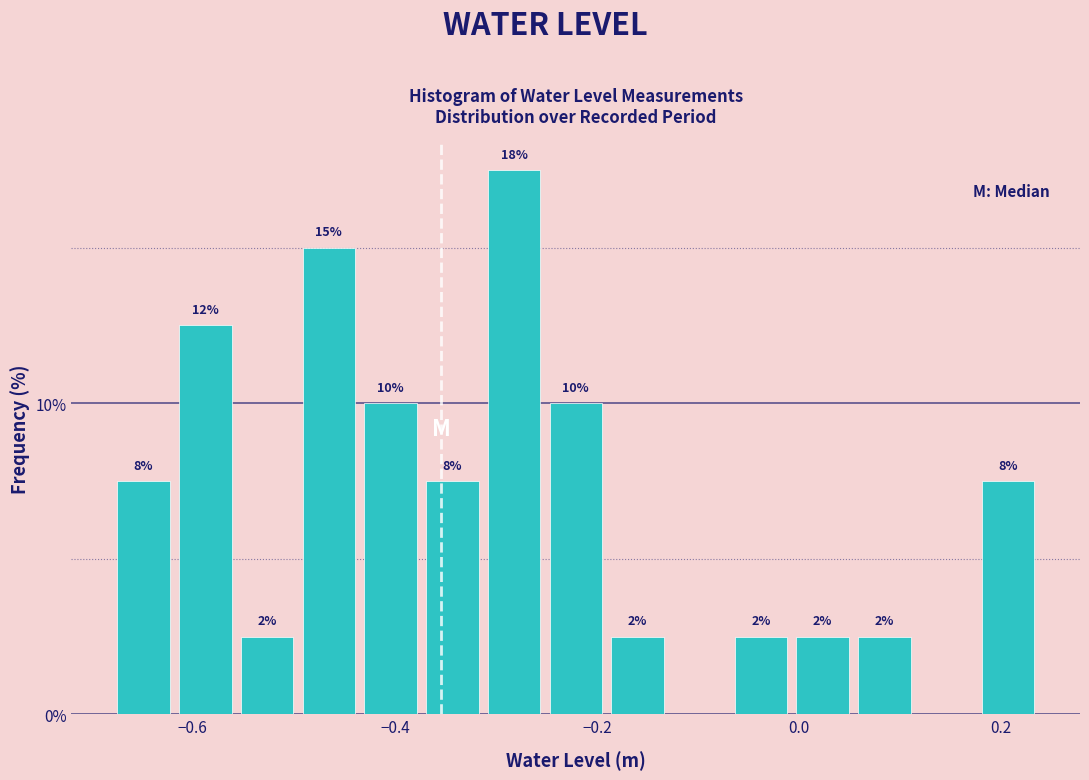

Around what value on the x-axis is the tallest bar? Give the approximate position of its centre, as read against the axis.

-0.28